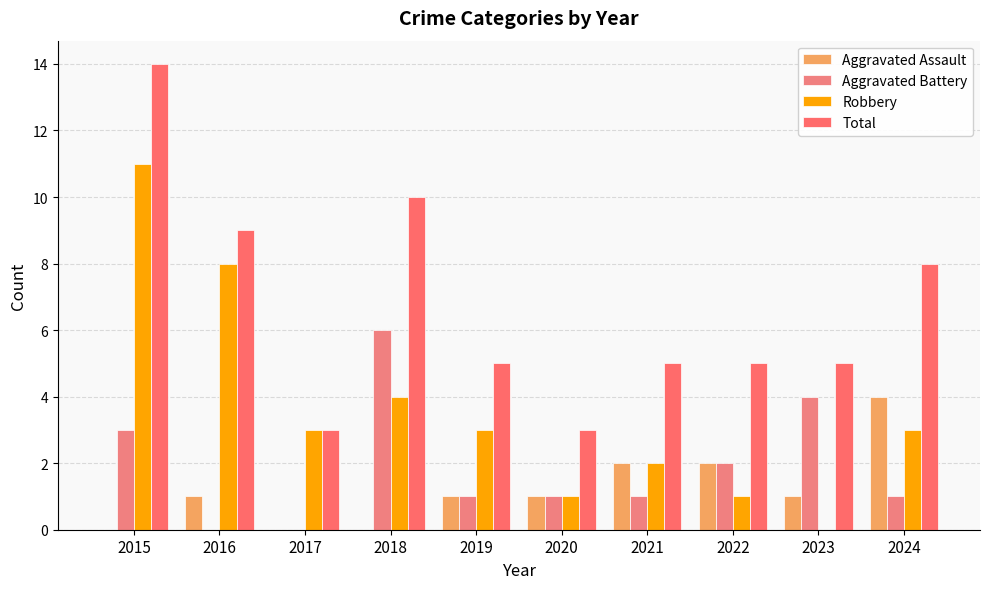

What are all the series names shown in the legend?

Aggravated Assault, Aggravated Battery, Robbery, Total